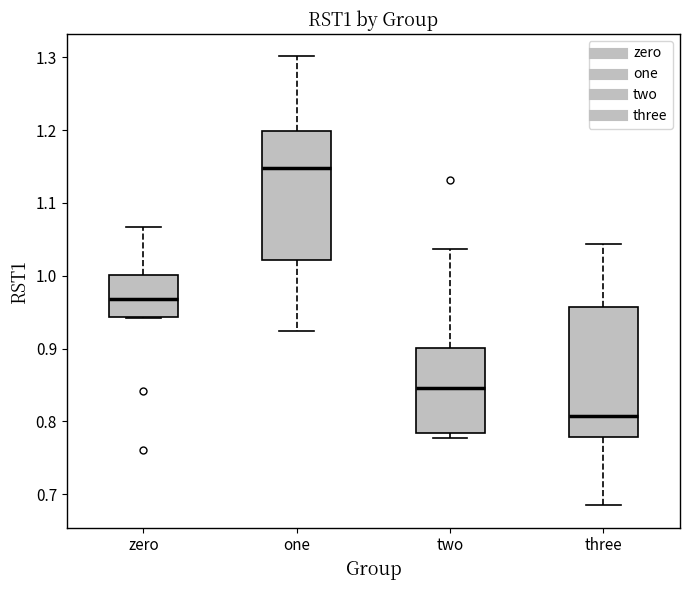

Reading left to right, transcribe this box plot: for each box, give where its median line is, the range the box spans, and where its two whiskers end, as read against the y-axis. The values are not printed on the chart, so give them approximately, as read against the axis.

zero: median 0.97, box 0.94 to 1.00, whiskers 0.94 to 1.07
one: median 1.15, box 1.02 to 1.20, whiskers 0.92 to 1.30
two: median 0.85, box 0.78 to 0.90, whiskers 0.78 (just below the box's lower edge) to 1.04
three: median 0.81, box 0.78 to 0.96, whiskers 0.68 to 1.04